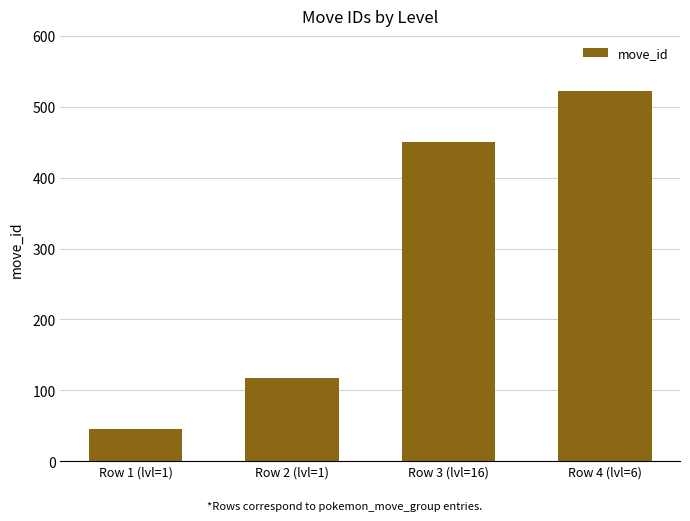

List the labels in order of value, largest first.

Row 4 (lvl=6), Row 3 (lvl=16), Row 2 (lvl=1), Row 1 (lvl=1)